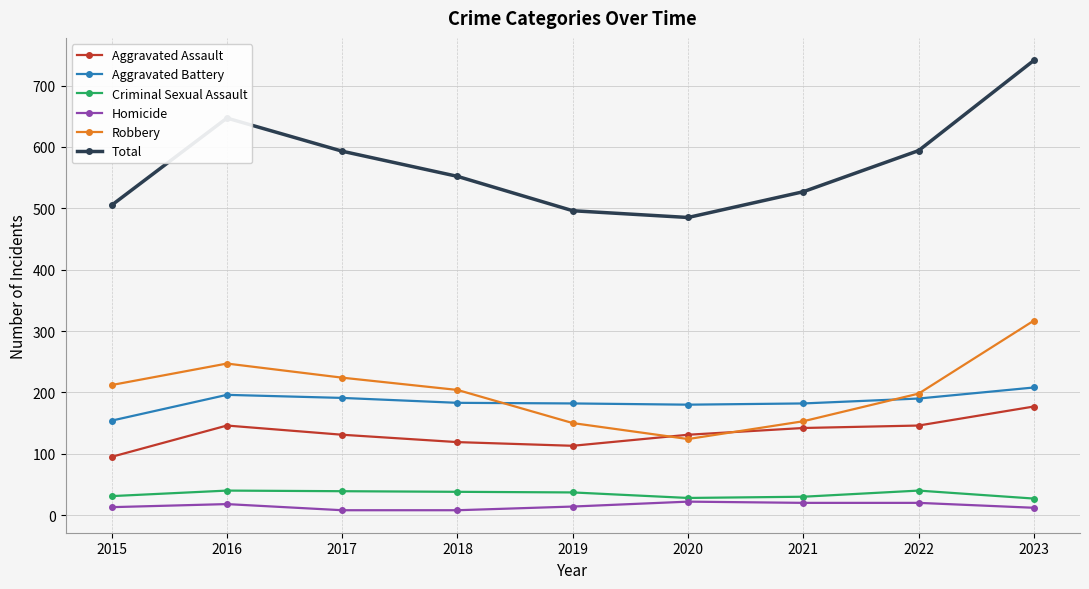

Count the number of data series in this chart.

6